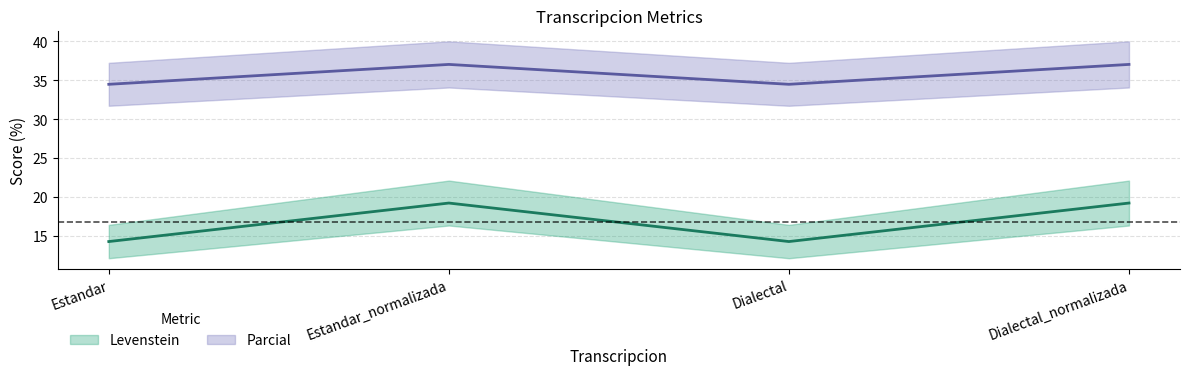

Which series has the largest range (max minus min)?

Levenstein